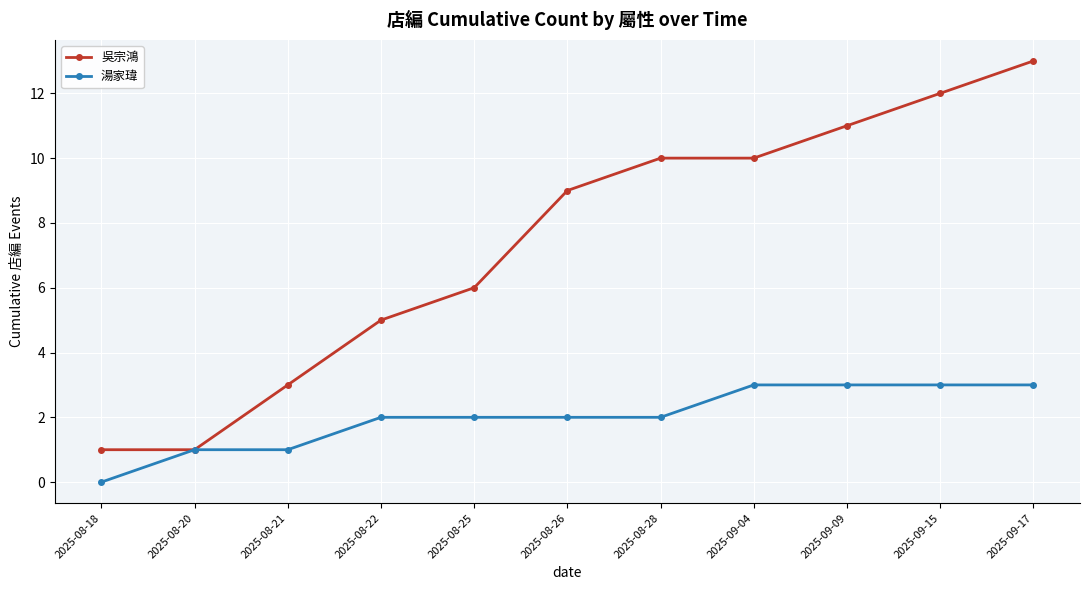

At which category is the sum across all series the highest?

2025-09-17